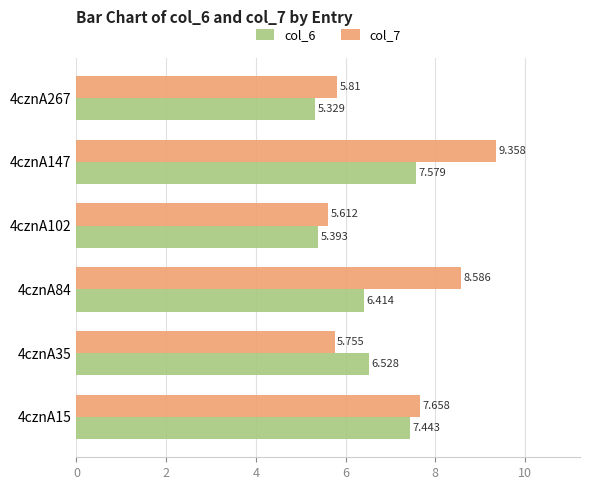

Is the value of col_7 at 4cznA15 greater than the value of col_6 at 4cznA102?

Yes